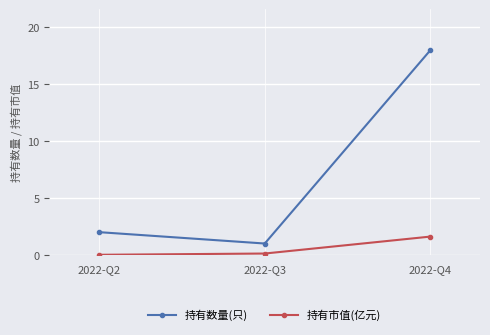

What is the greatest value displayed?

18.0